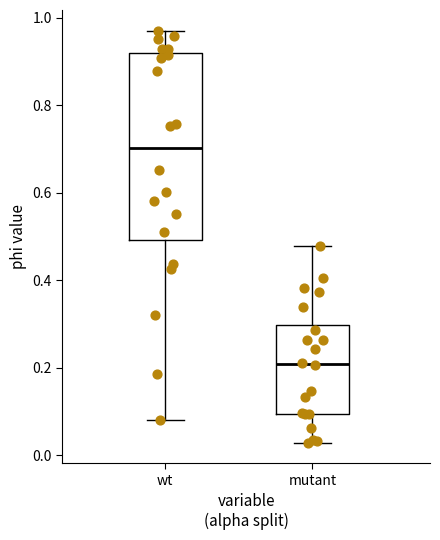

Reading left to right, read every box against the y-axis: the position of its median line, the range the box covers, and the ends of its whiskers. The values are not printed on the chart, so give them approximately, as read against the axis.

wt: median 0.70, box 0.50 to 0.92, whiskers 0.08 to 0.98
mutant: median 0.20, box 0.10 to 0.30, whiskers 0.02 to 0.48